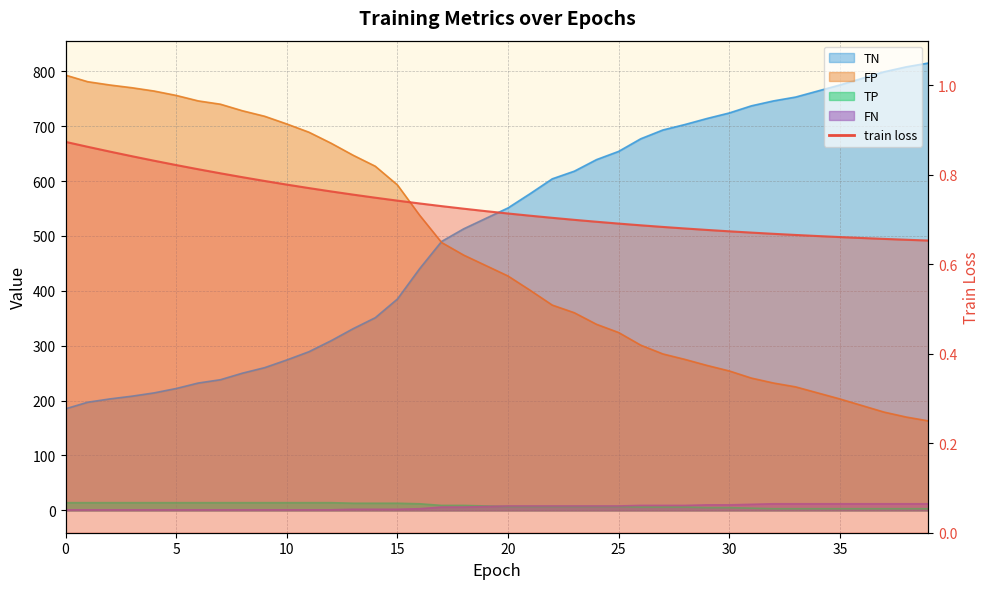

What is the difference between the maximum and minimum values in the FN series?

11.0